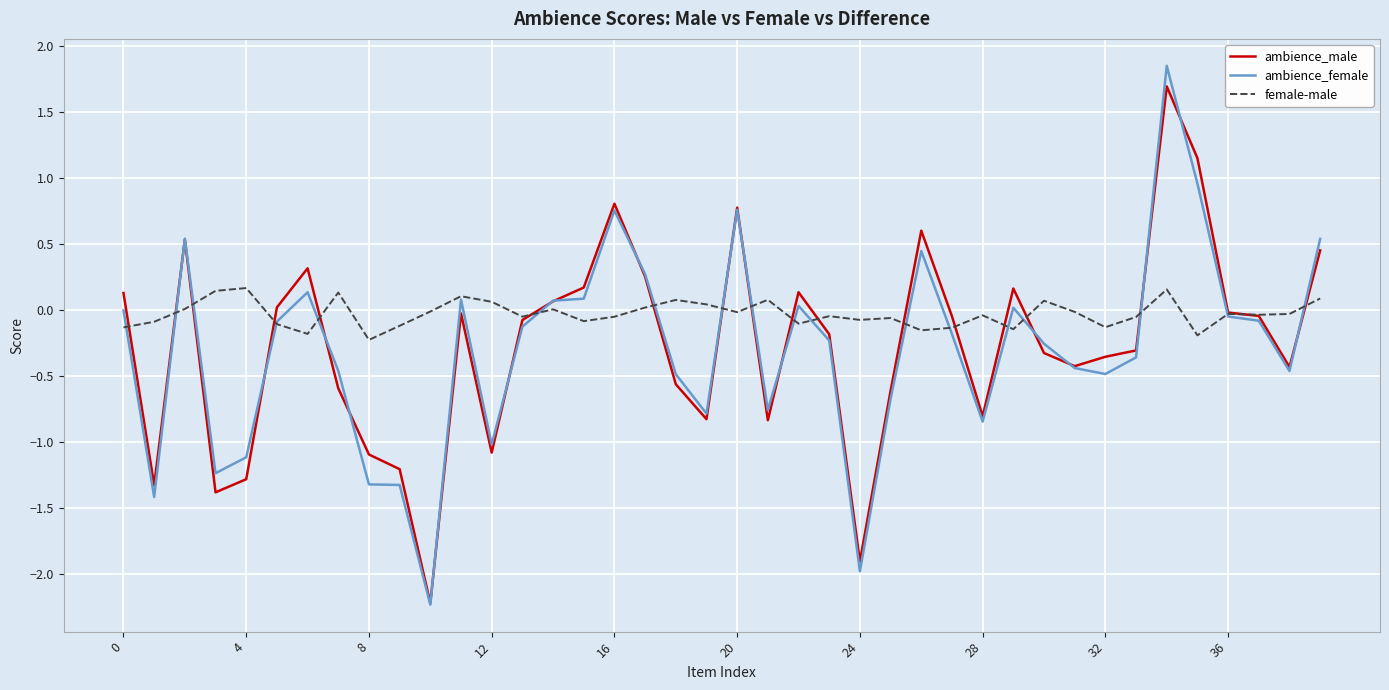

Which series has the largest total across all categories?

female-male